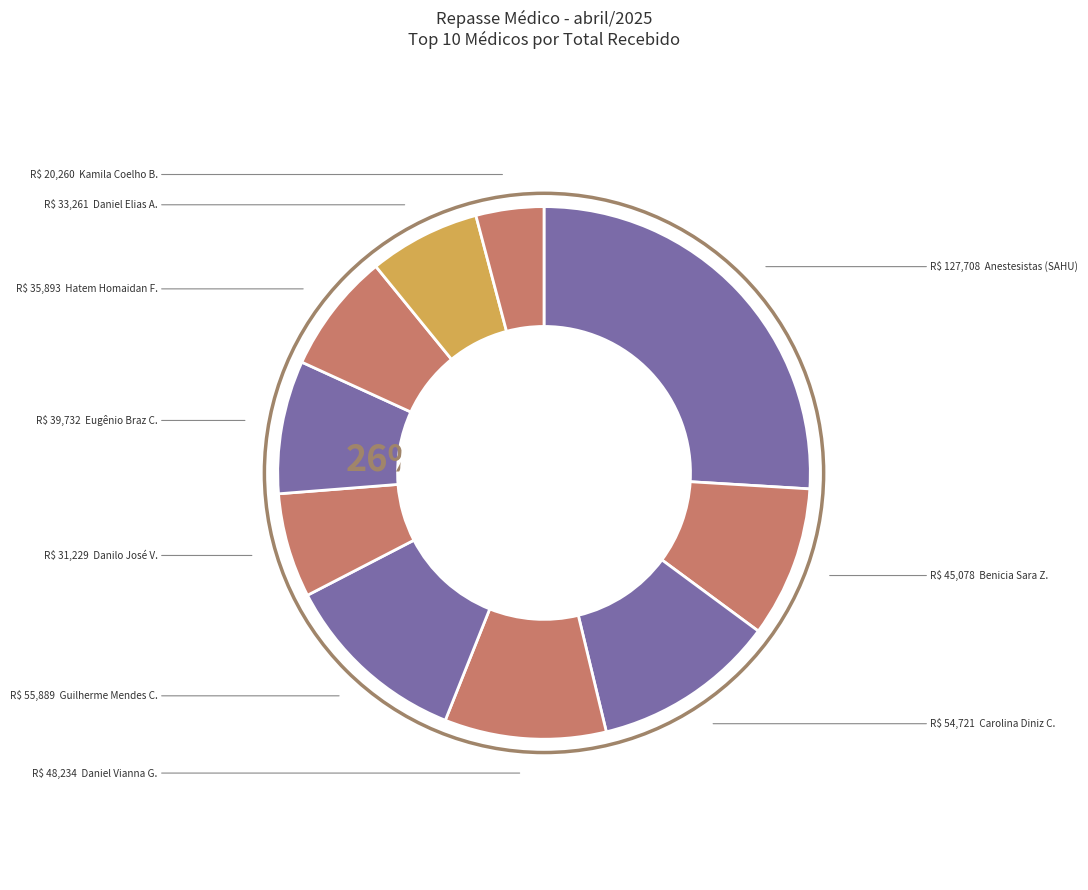

Which category has the smallest portion of the pie?

KAMILA COELHO SALGADO BARBOSA